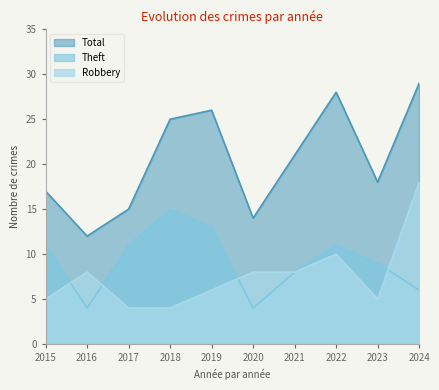

What is the difference between the second highest and minimum values in the Theft series?

9